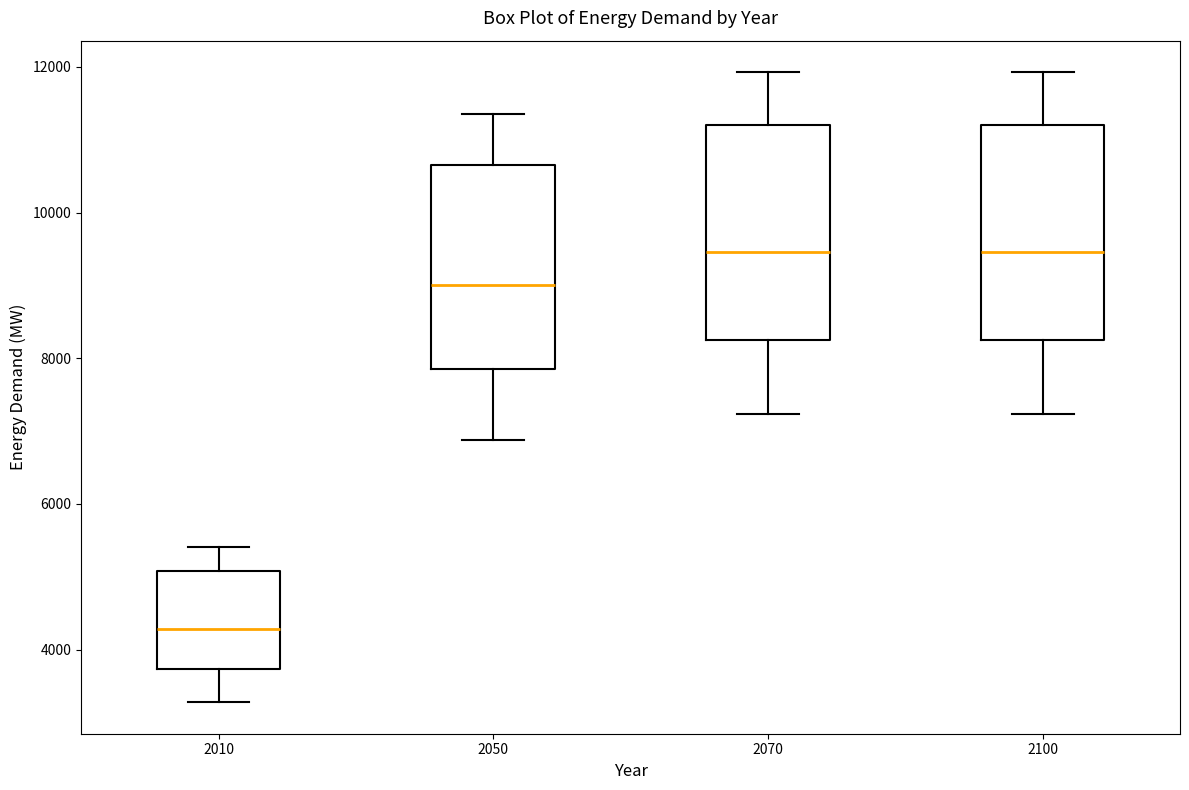

Reading left to right, transcribe this box plot: for each box, give where its median line is, the range the box spans, and where its two whiskers end, as read against the y-axis. The values are not printed on the chart, so give them approximately, as read against the axis.

2010: median 4200, box 3800 to 5000, whiskers 3200 to 5400
2050: median 9000, box 7800 to 10600, whiskers 6800 to 11400
2070: median 9400, box 8200 to 11200, whiskers 7200 to 12000
2100: median 9400, box 8200 to 11200, whiskers 7200 to 12000